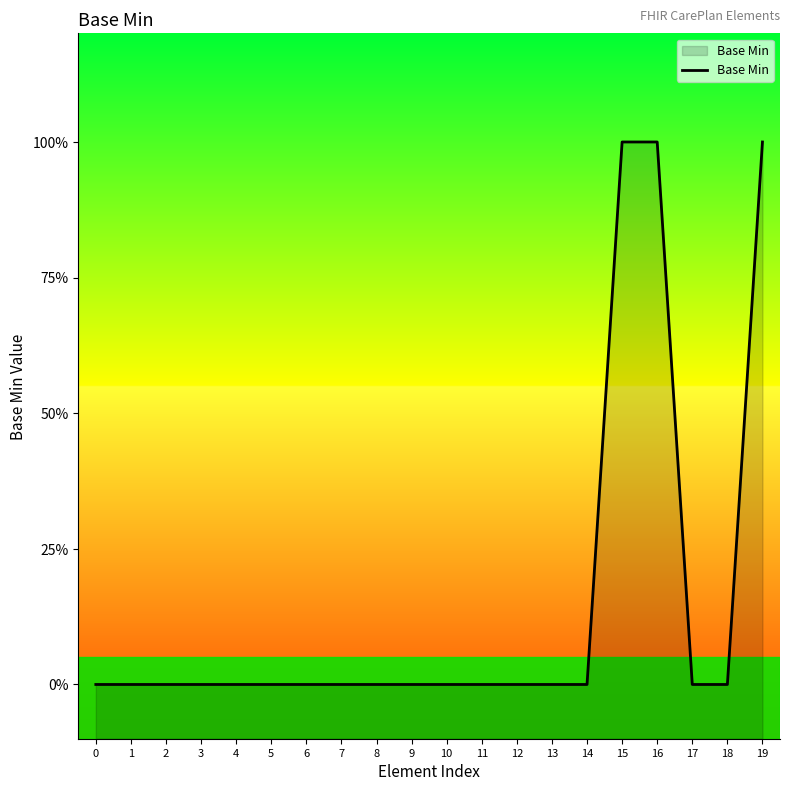

The chart shows a value of 1 at 11. True or false?

False